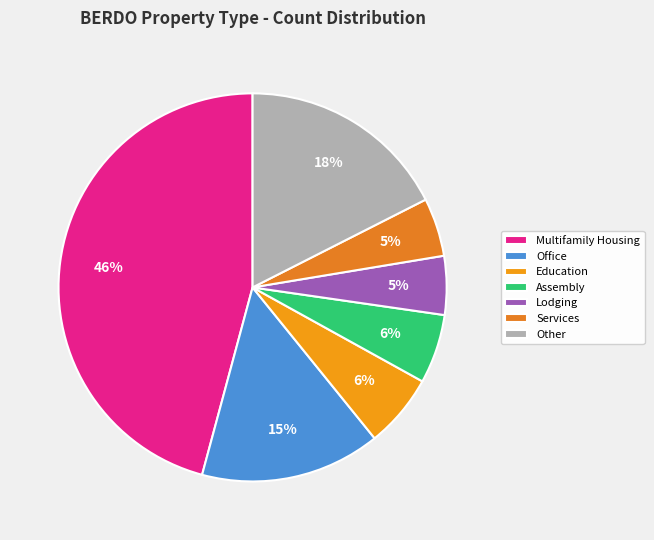

Which category has the biggest portion of the pie?

Multifamily Housing